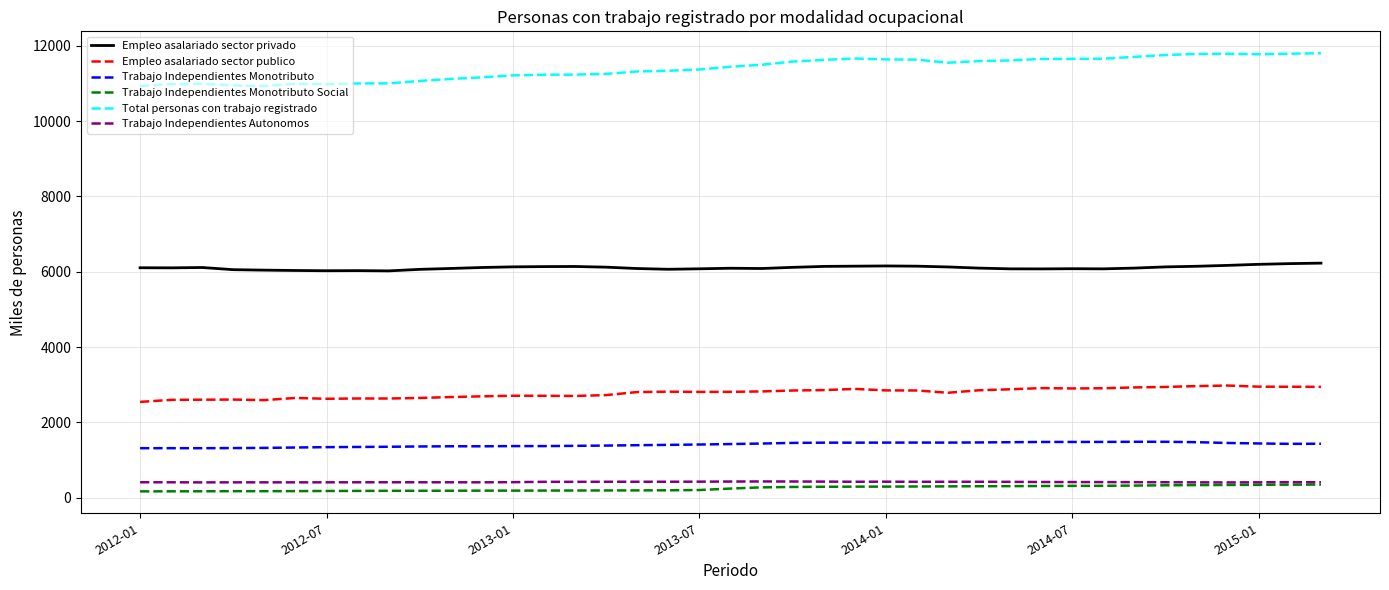

True or false: Empleo asalariado sector privado and Trabajo Independientes Autonomos cross at least once.

False